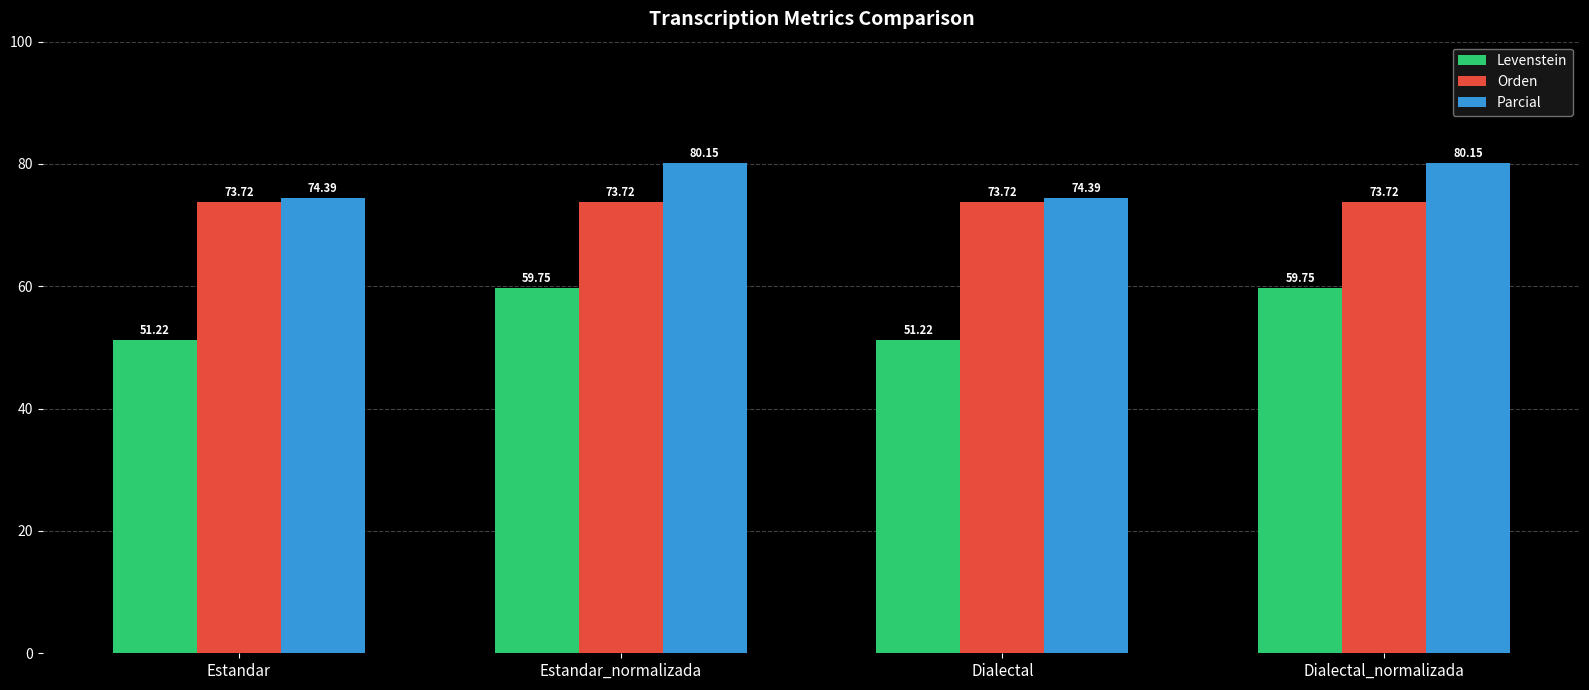

Rank the series at Dialectal from lowest to highest value.

Levenstein, Orden, Parcial